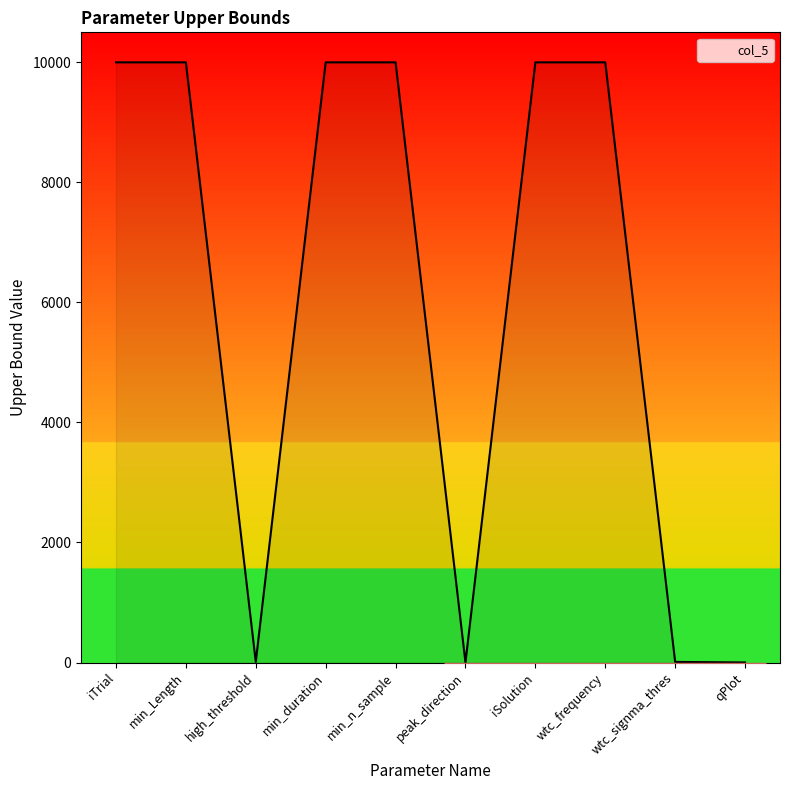

What value does the data have at min_Length?

10000